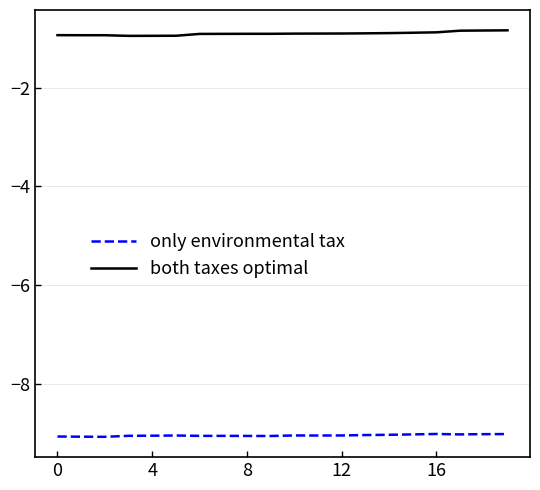

True or false: both taxes optimal and only environmental tax cross at least once.

False